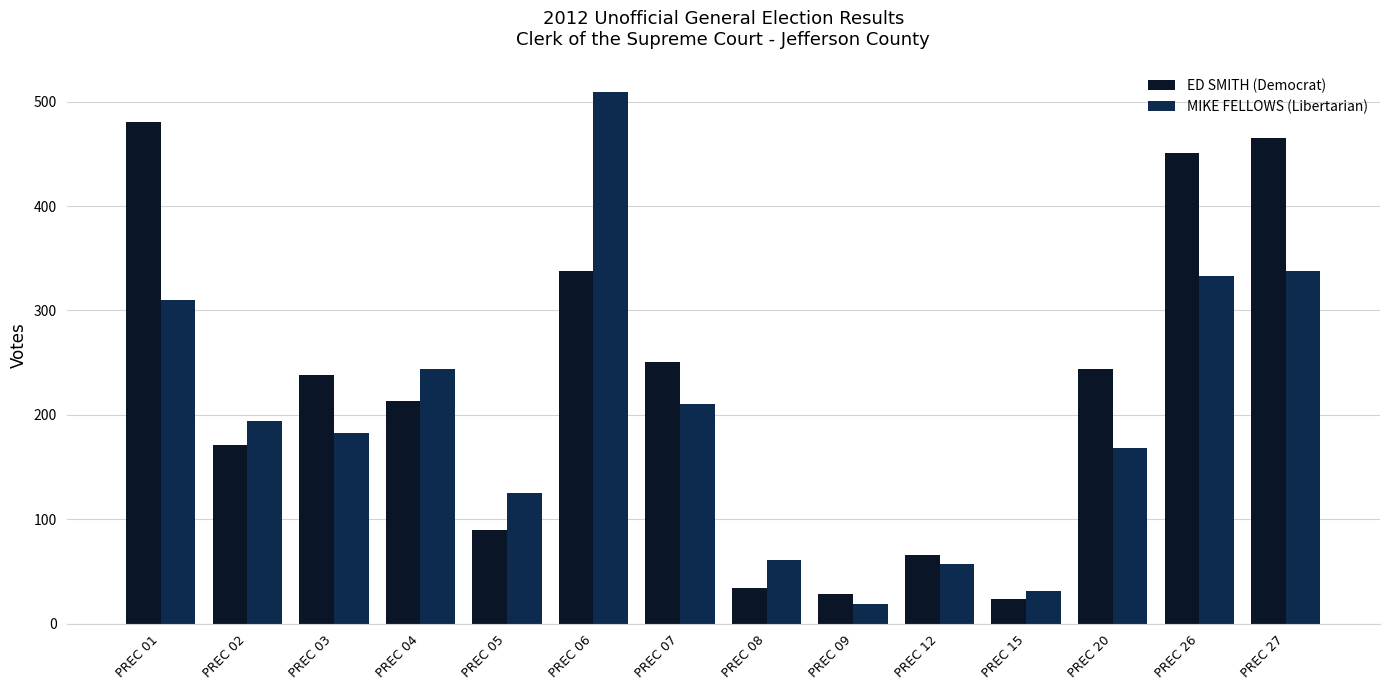

At which category is the sum across all series the highest?

PREC 06